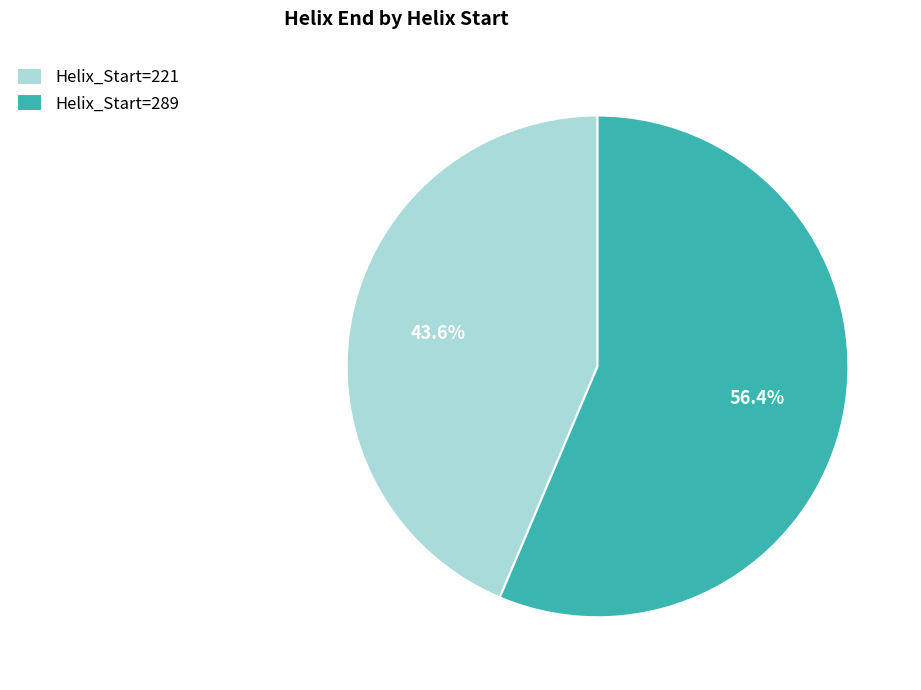

Rank the categories by value from lowest to highest.

Helix_Start=221, Helix_Start=289